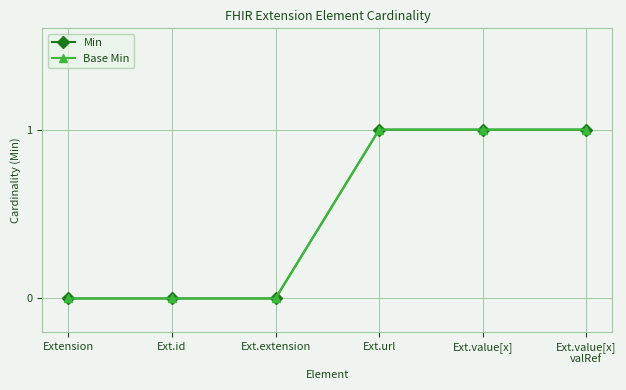

Is this an area chart (filled region under the line)?

No